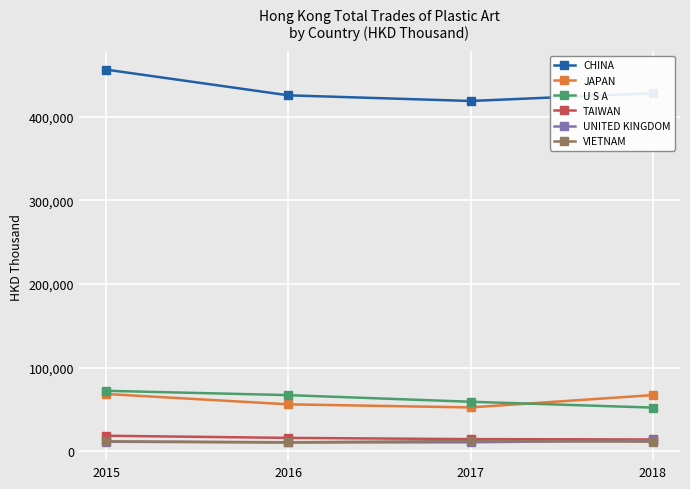

Which series has the widest spread of values?

CHINA